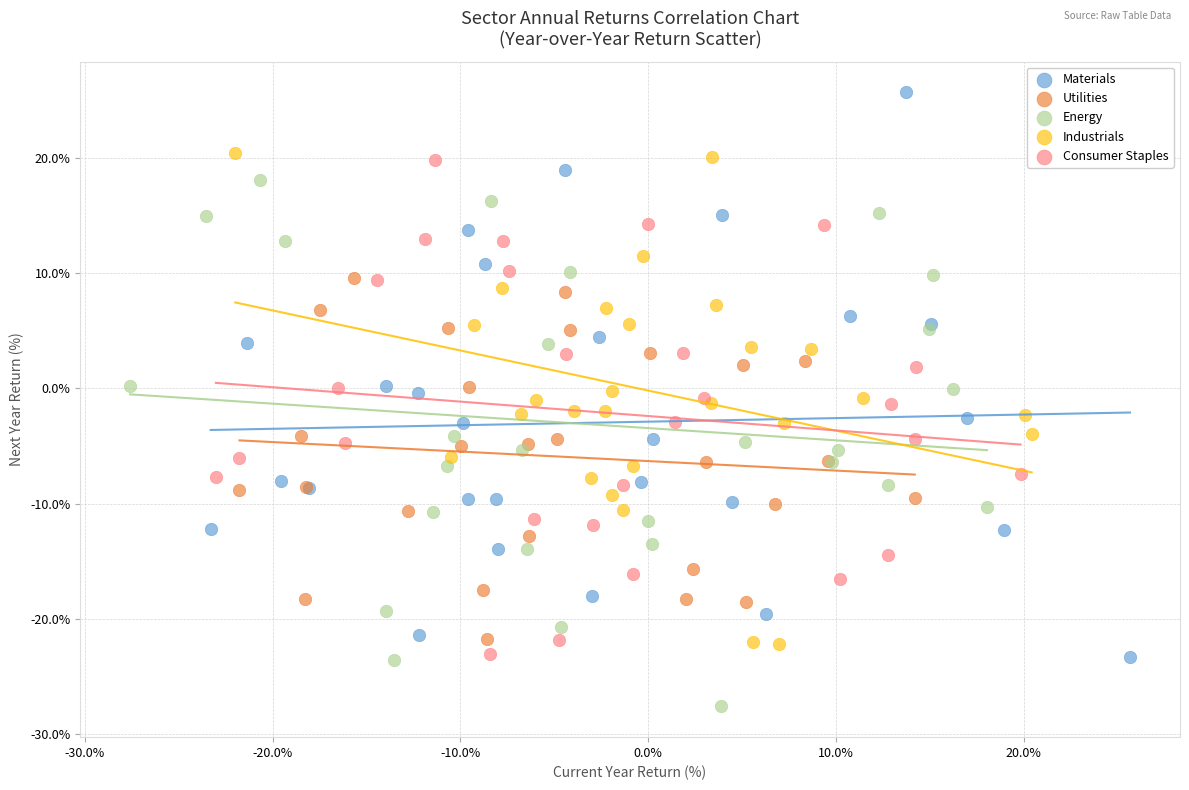

Which series has the widest spread of Y values?

Materials